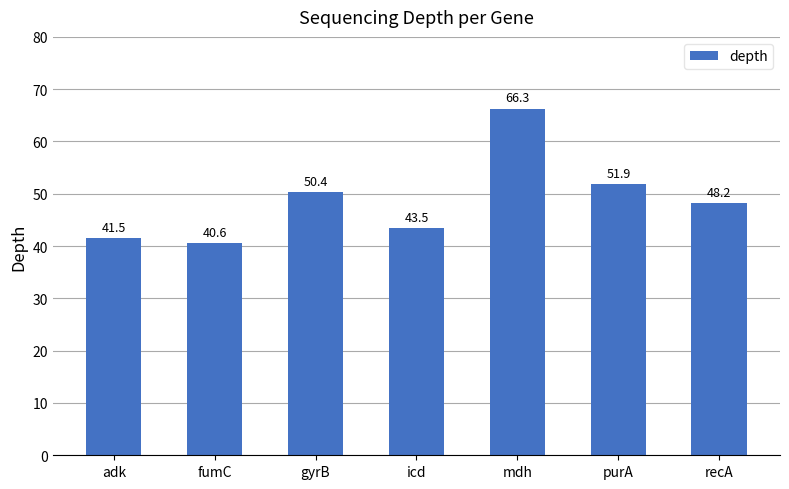

List the labels in order of value, smallest first.

fumC, adk, icd, recA, gyrB, purA, mdh